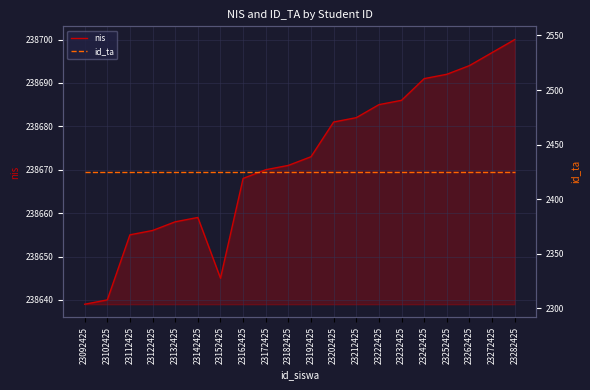

Which series has the largest range (max minus min)?

nis